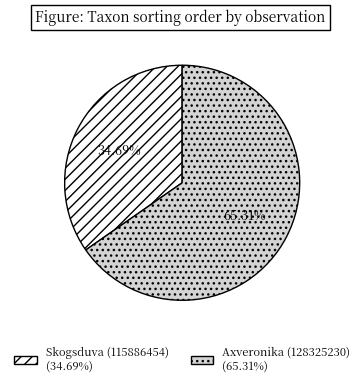

To the nearest percent, what is the combined percentage of Axveronika (128325230) and Skogsduva (115886454)?

100%